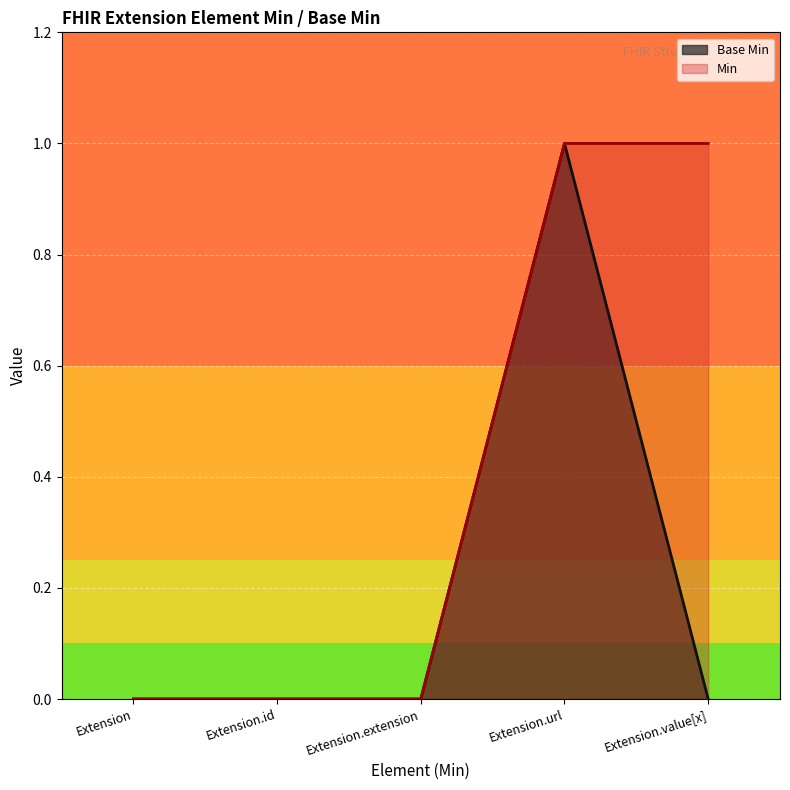

At which label is the value closest to 0?

Extension